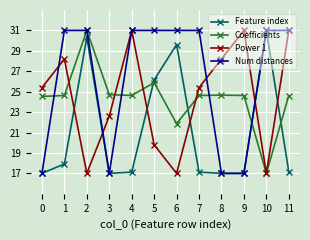

How many lines are shown in the chart?

4